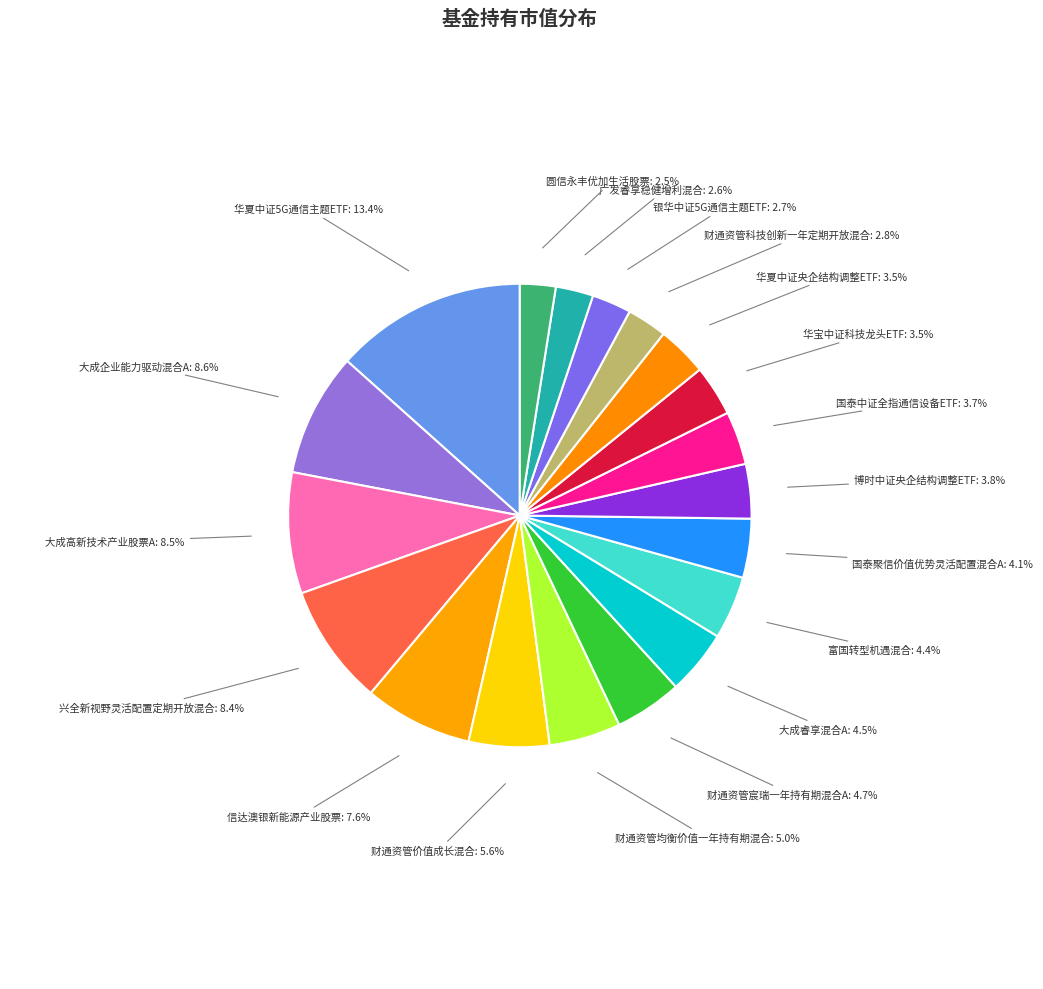

Is there a majority slice in this chart?

No